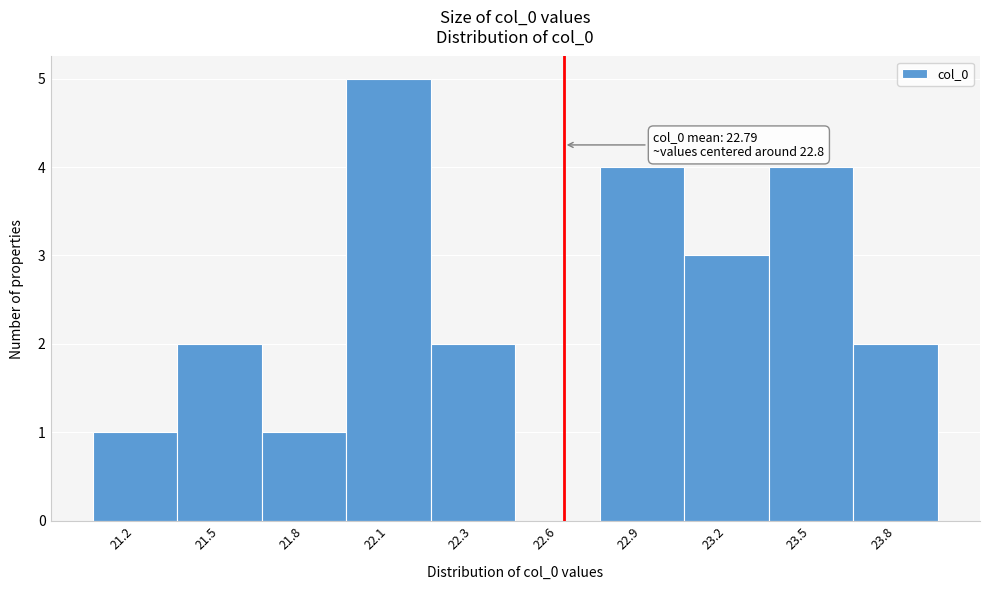

Reading left to right, what are all the values shown in this chart?

21.2=1	21.5=2	21.8=1	22.1=5	22.3=2	22.6=0	22.9=4	23.2=3	23.5=4	23.8=2